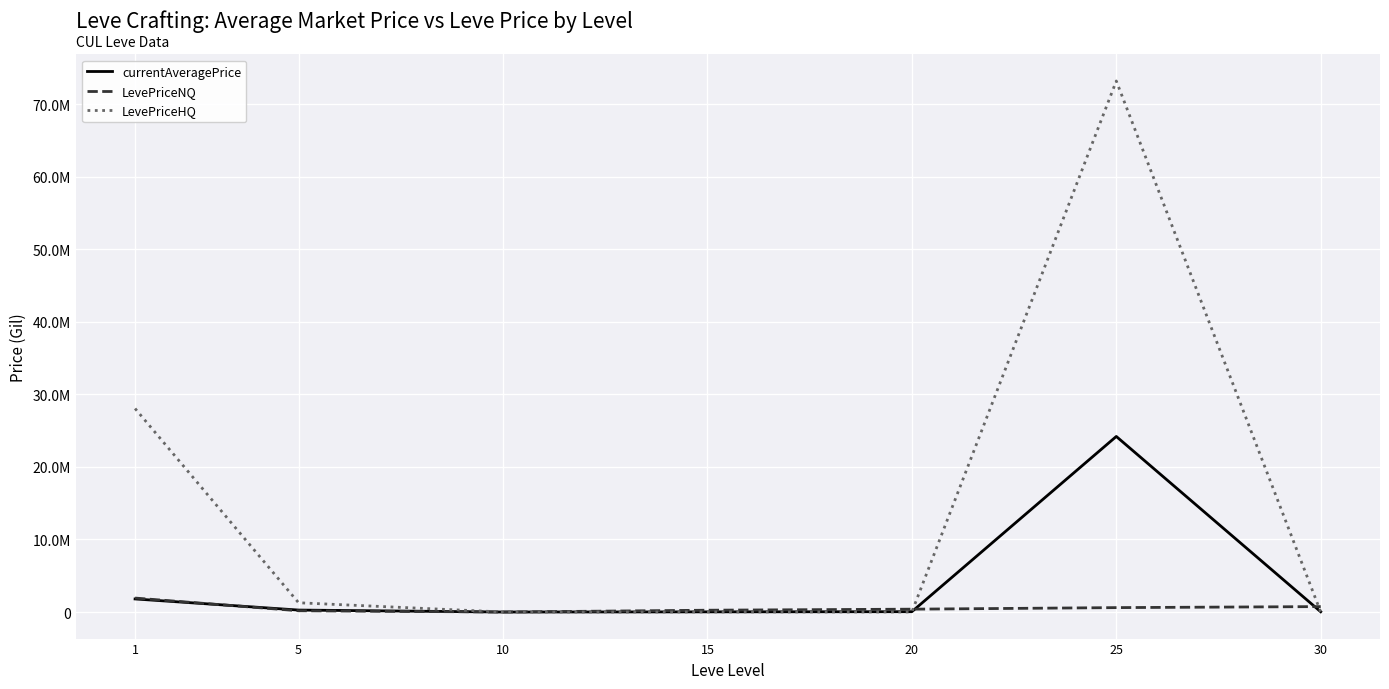

What is the value of the currentAveragePrice point at the 3rd from the left?

1307.3